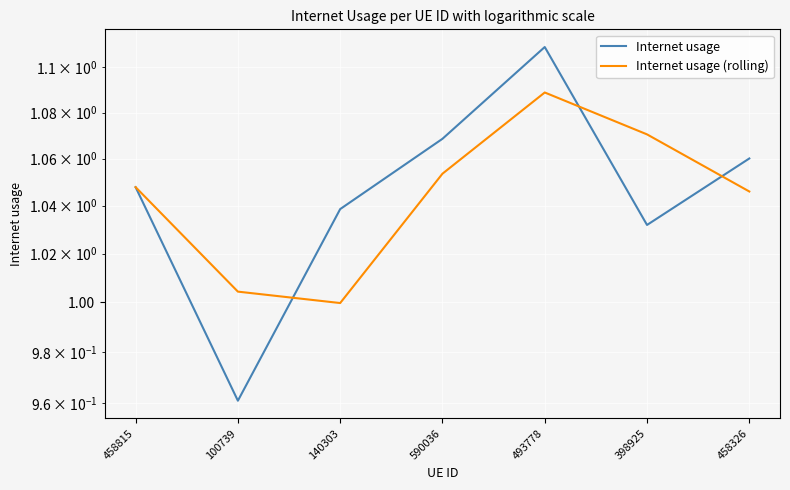

Is this an area chart (filled region under the line)?

No